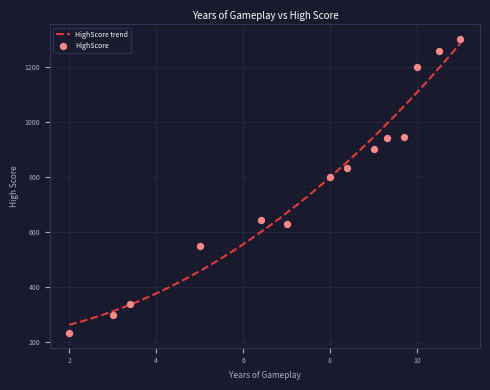

Between 10.5 and 9.7, which is larger?

10.5